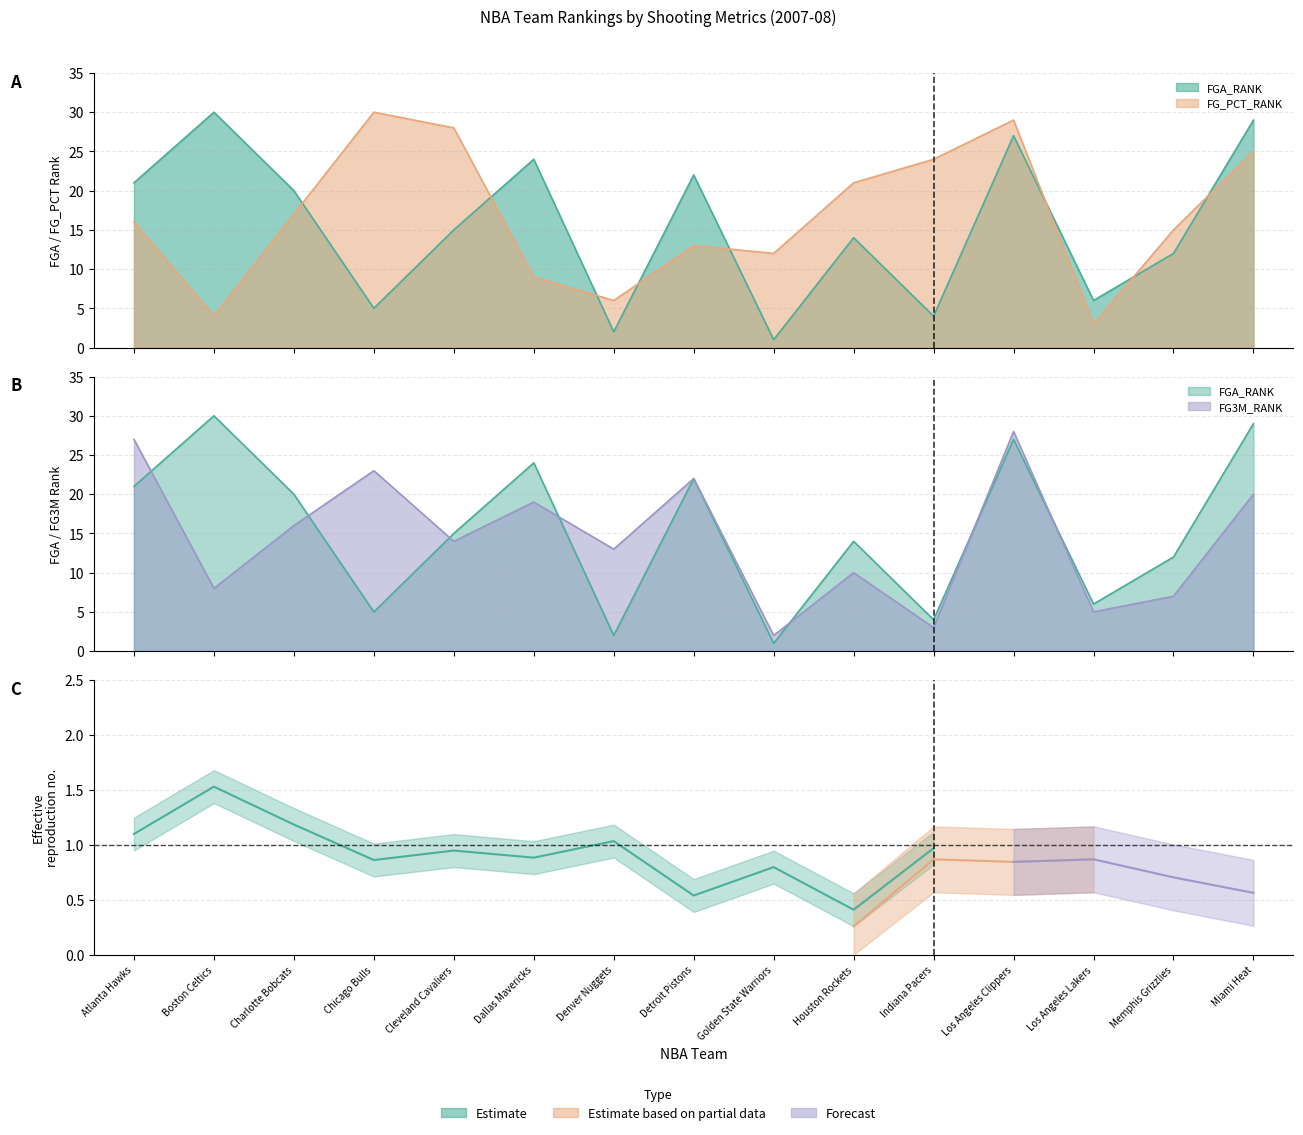

Which series changed the most between Dallas Mavericks and Detroit Pistons?

FG_PCT_RANK